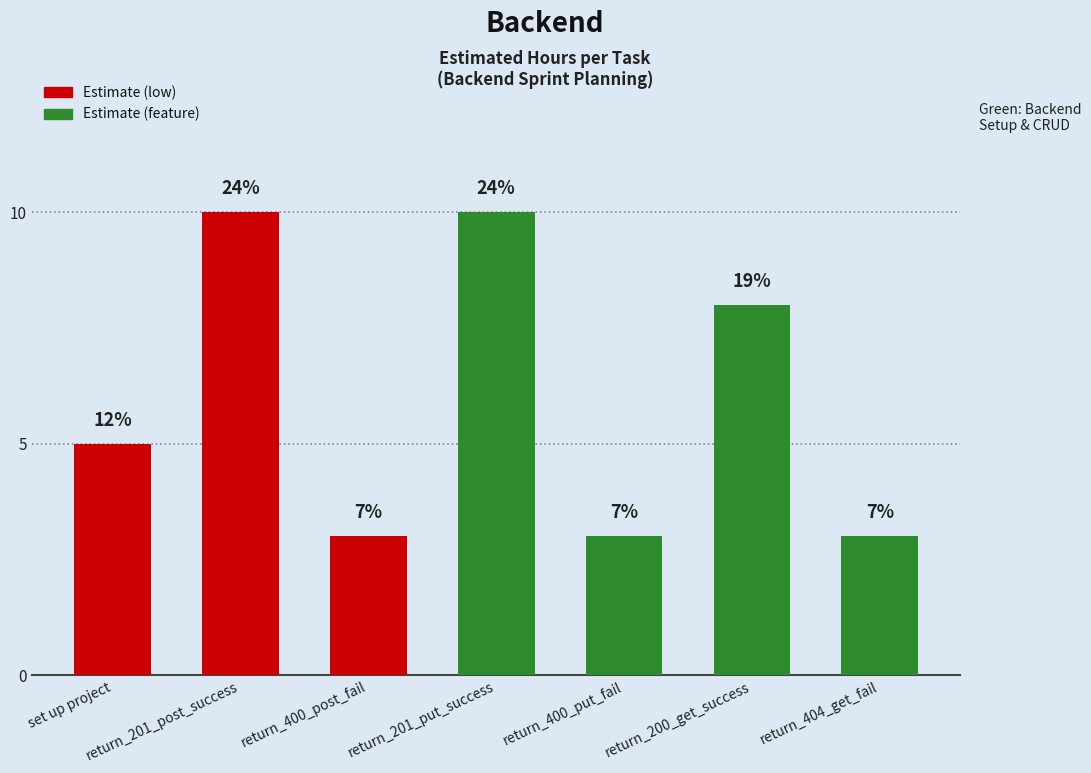

What is the change in value from set up project to return_400_put_fail?

-2